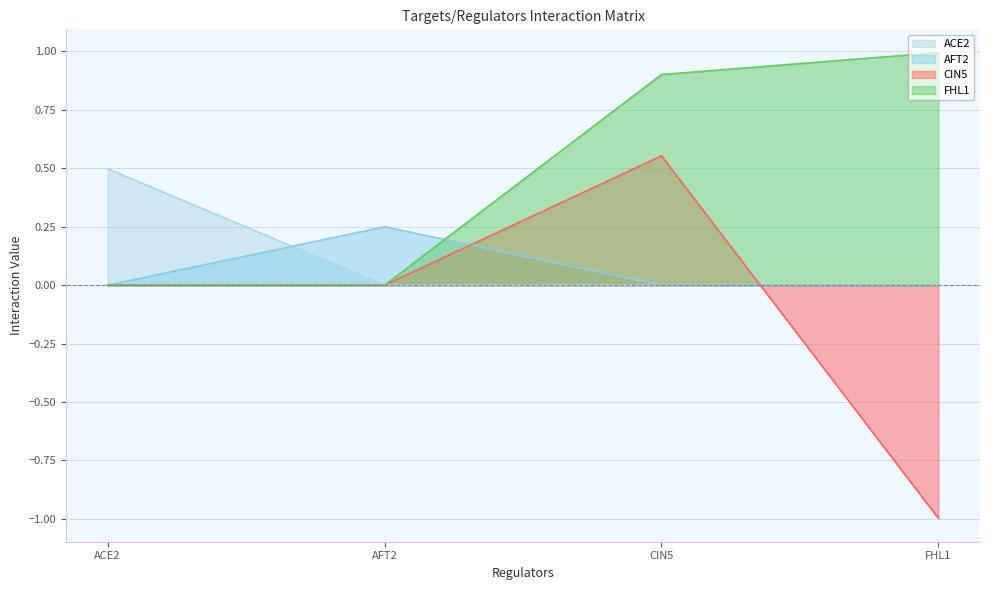

What are all the series names shown in the legend?

ACE2, AFT2, CIN5, FHL1